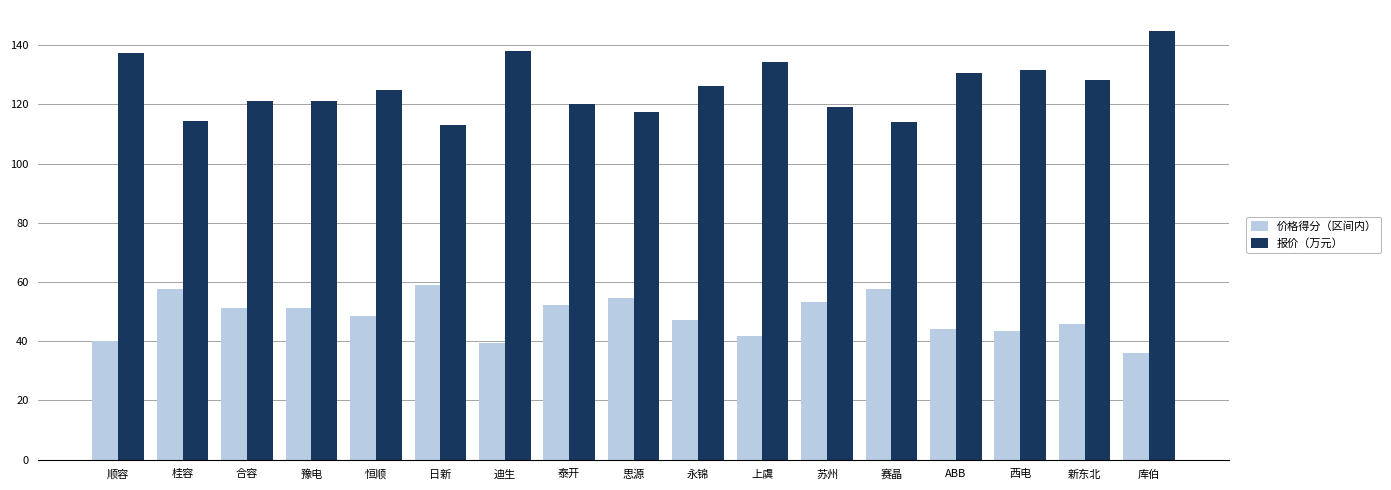

What value does the 价格得分（区间内） series have at 赛晶?

57.8